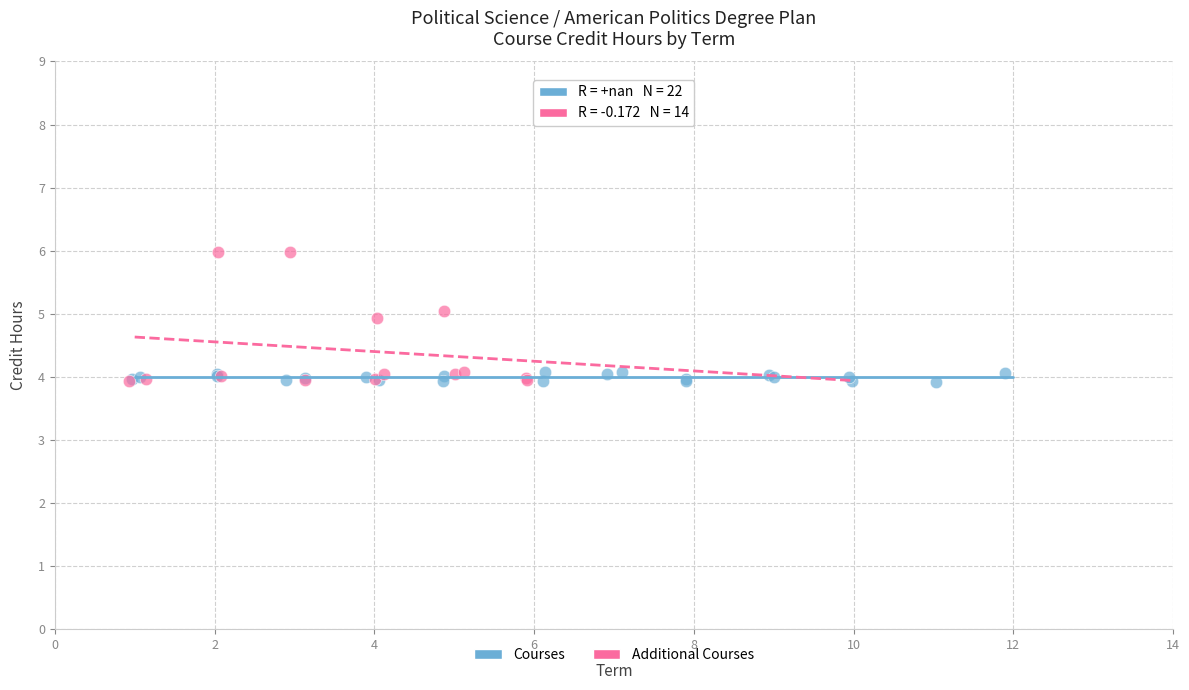

Which series contains the highest Y value?

Additional Courses